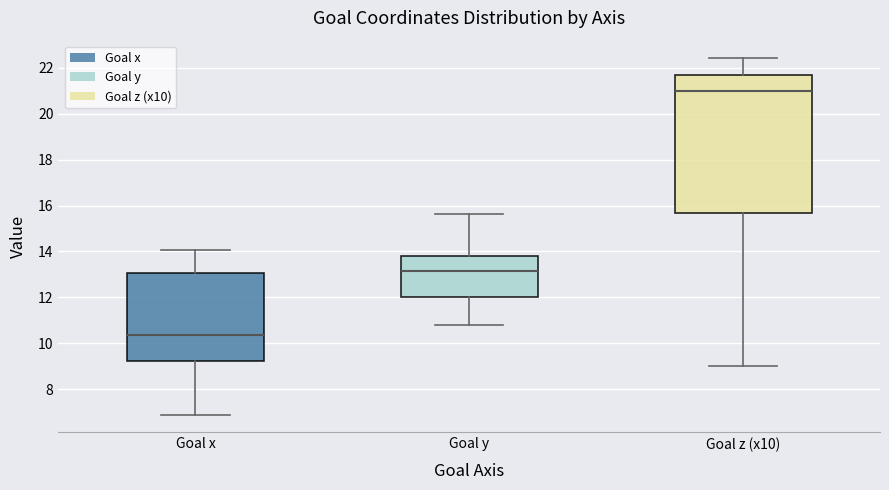

Reading left to right, read every box against the y-axis: the position of its median line, the range the box covers, and the ends of its whiskers. The values are not printed on the chart, so give them approximately, as read against the axis.

Goal x: median 10.4, box 9.2 to 13.0, whiskers 6.8 to 14.0
Goal y: median 13.2, box 12.0 to 13.8, whiskers 10.8 to 15.6
Goal z (x10): median 21.0, box 15.6 to 21.6, whiskers 9.0 to 22.4